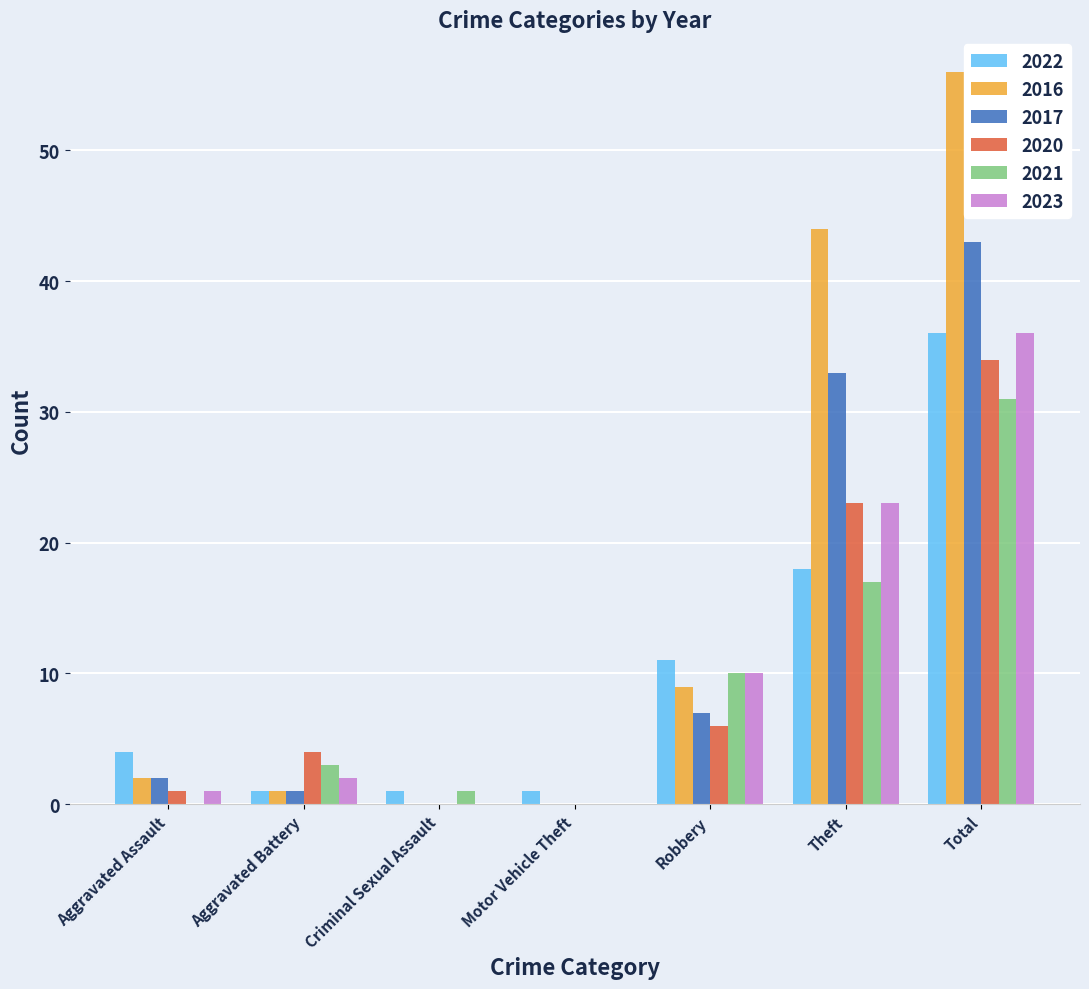

How many groups of bars are there?

7